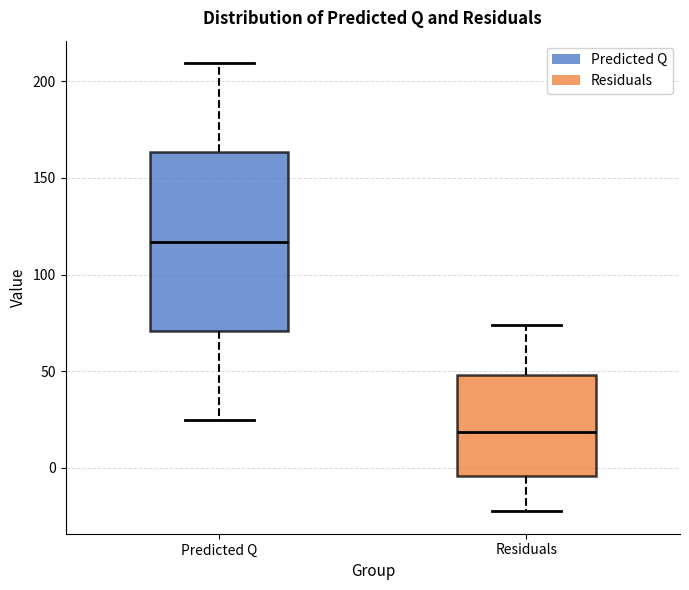

Which box's median line is the lowest?

Residuals